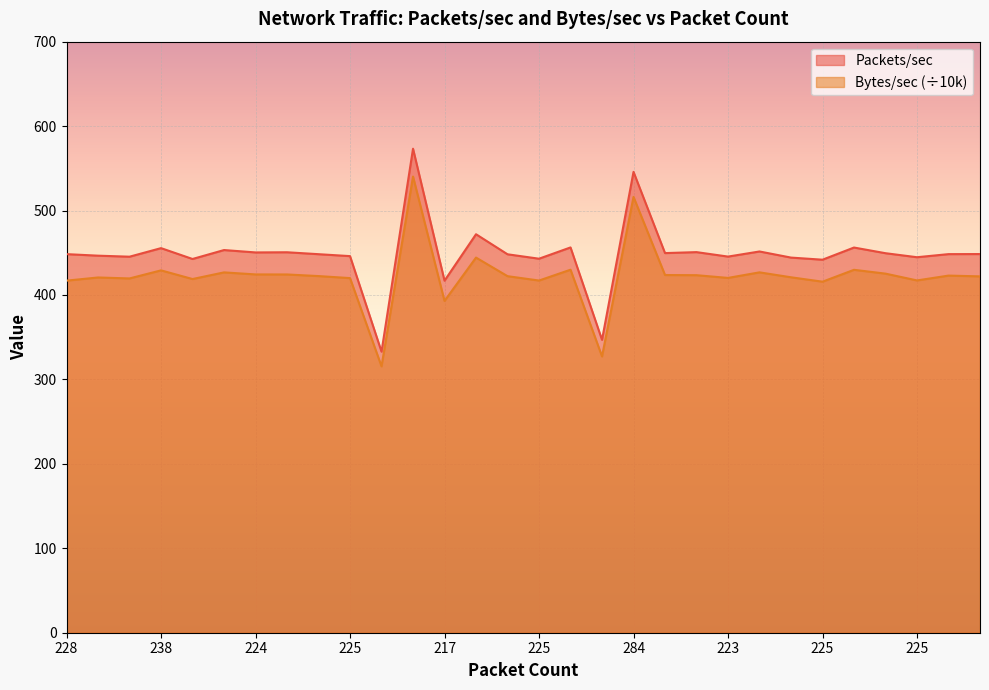

True or false: Bytes/sec and Packets/sec cross at least once.

False